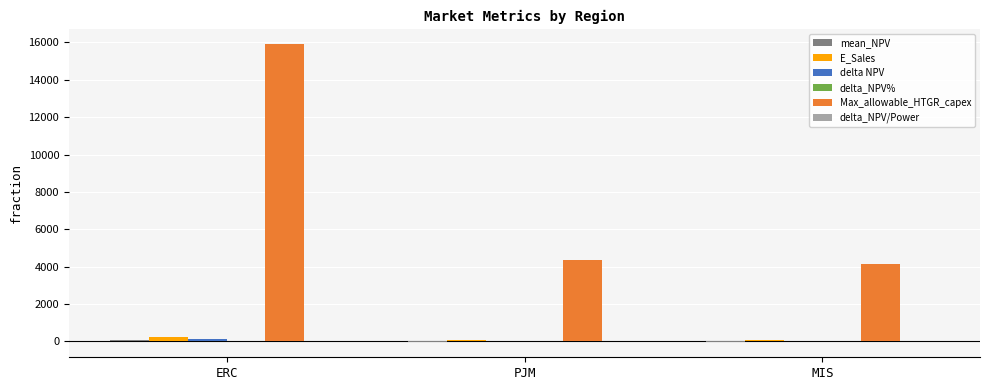

How many groups of bars are there?

3